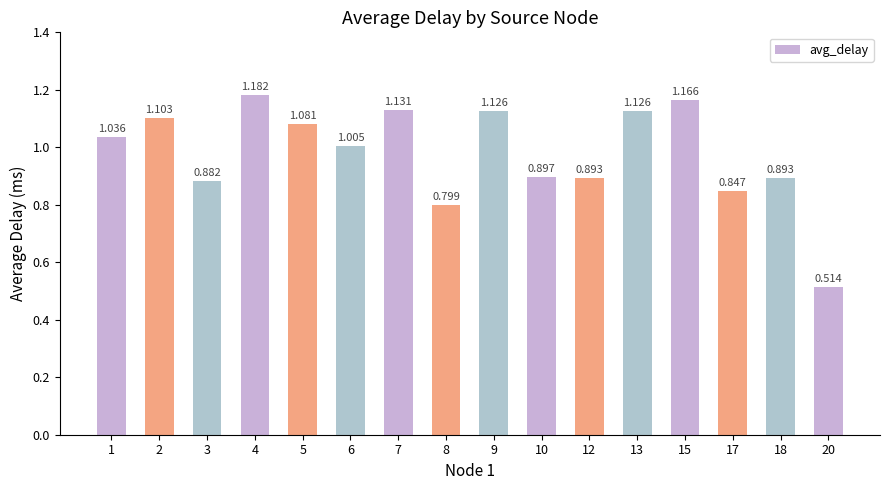

Rank the categories by value from highest to lowest.

4, 15, 7, 9, 13, 2, 5, 1, 6, 10, 12, 18, 3, 17, 8, 20